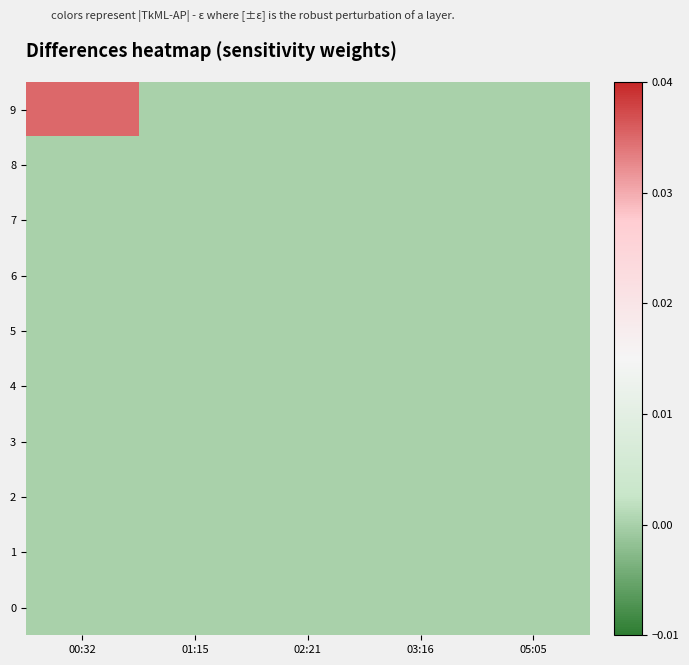

At how many categories does at least one series exceed 0?

1